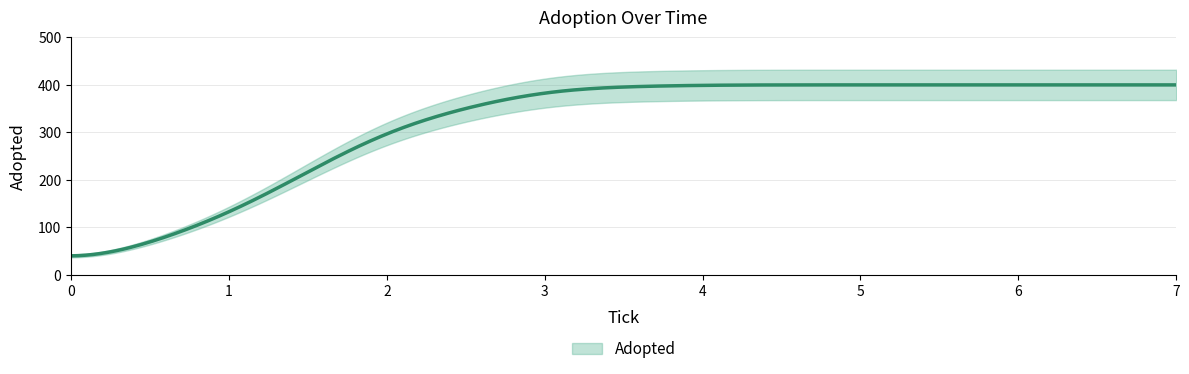

What is the greatest value displayed?

400